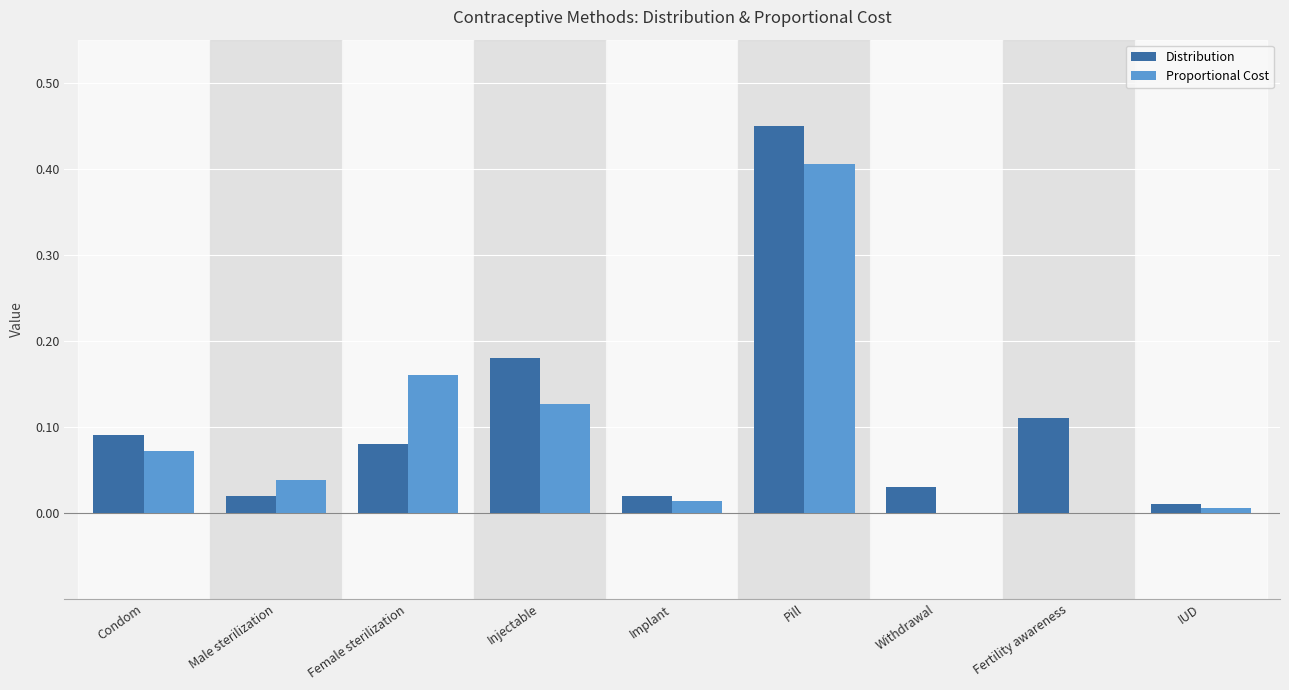

How many groups of bars are there?

9